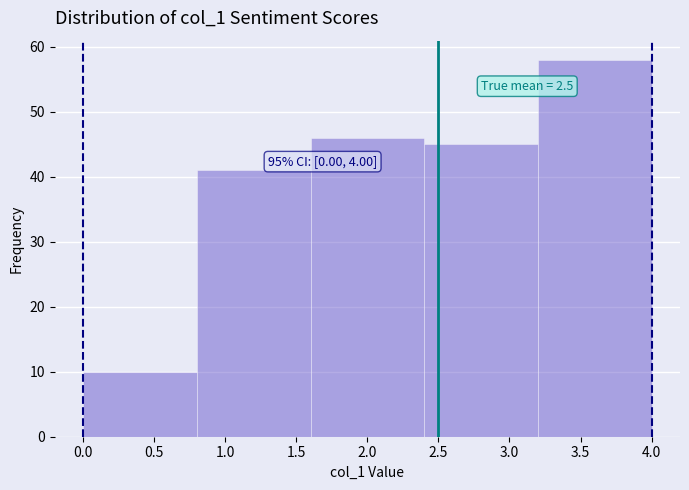

Which range on the x-axis has the tallest bar?

3.2 to 4.0